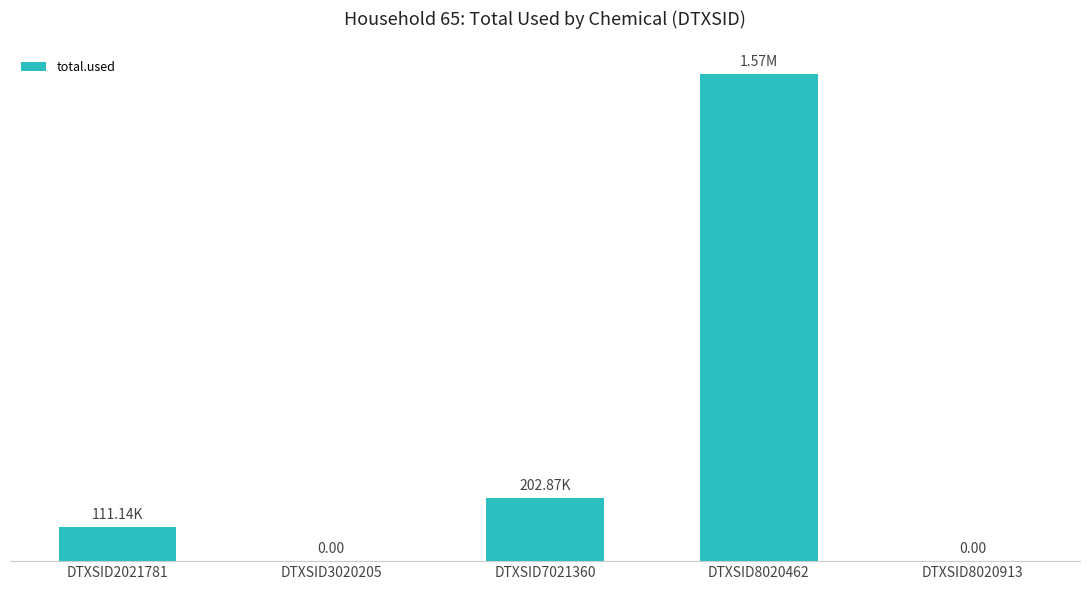

Rank the categories by value from highest to lowest.

DTXSID8020462, DTXSID7021360, DTXSID2021781, DTXSID3020205, DTXSID8020913